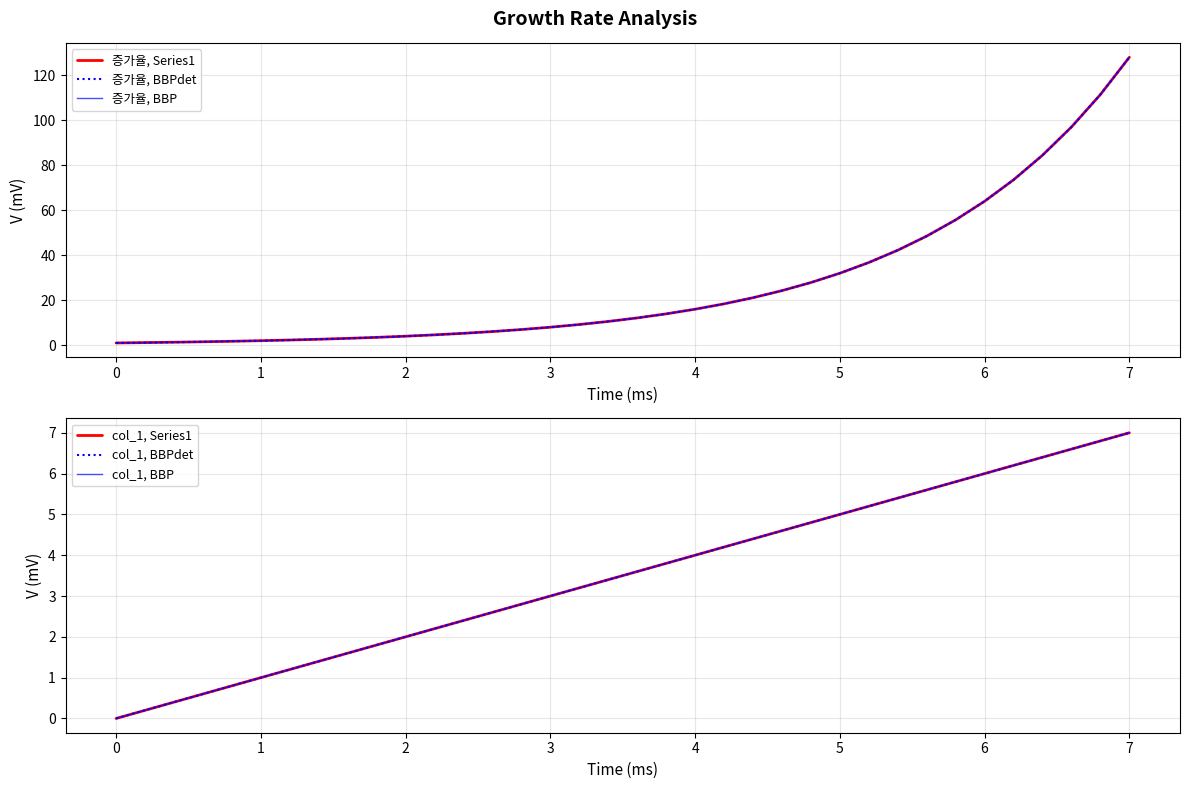

Reading right to left, what are all the values shown in this chart?

증가율, Series1: 128.0	111.4	97.0	84.4	73.5	64.0	55.7	48.5	42.2	36.8	32.0	27.9	24.3	21.1	18.4	16.0	13.9	12.1	10.6	9.2	8.0	7.0	6.1	5.3	4.6	4.0	3.5	3.0	2.6	2.3	2.0	1.7	1.5	1.3	1.1	1.0
증가율, BBPdet: 128.0	111.4	97.0	84.4	73.5	64.0	55.7	48.5	42.2	36.8	32.0	27.9	24.3	21.1	18.4	16.0	13.9	12.1	10.6	9.2	8.0	7.0	6.1	5.3	4.6	4.0	3.5	3.0	2.6	2.3	2.0	1.7	1.5	1.3	1.1	1.0
증가율, BBP: 128.0	111.4	97.0	84.4	73.5	64.0	55.7	48.5	42.2	36.8	32.0	27.9	24.3	21.1	18.4	16.0	13.9	12.1	10.6	9.2	8.0	7.0	6.1	5.3	4.6	4.0	3.5	3.0	2.6	2.3	2.0	1.7	1.5	1.3	1.1	1.0
col_1, Series1: 7.0	6.8	6.6	6.4	6.2	6.0	5.8	5.6	5.4	5.2	5.0	4.8	4.6	4.4	4.2	4.0	3.8	3.6	3.4	3.2	3.0	2.8	2.6	2.4	2.2	2.0	1.8	1.6	1.4	1.2	1.0	0.8	0.6	0.4	0.2	0.0
col_1, BBPdet: 7.0	6.8	6.6	6.4	6.2	6.0	5.8	5.6	5.4	5.2	5.0	4.8	4.6	4.4	4.2	4.0	3.8	3.6	3.4	3.2	3.0	2.8	2.6	2.4	2.2	2.0	1.8	1.6	1.4	1.2	1.0	0.8	0.6	0.4	0.2	0.0
col_1, BBP: 7.0	6.8	6.6	6.4	6.2	6.0	5.8	5.6	5.4	5.2	5.0	4.8	4.6	4.4	4.2	4.0	3.8	3.6	3.4	3.2	3.0	2.8	2.6	2.4	2.2	2.0	1.8	1.6	1.4	1.2	1.0	0.8	0.6	0.4	0.2	0.0